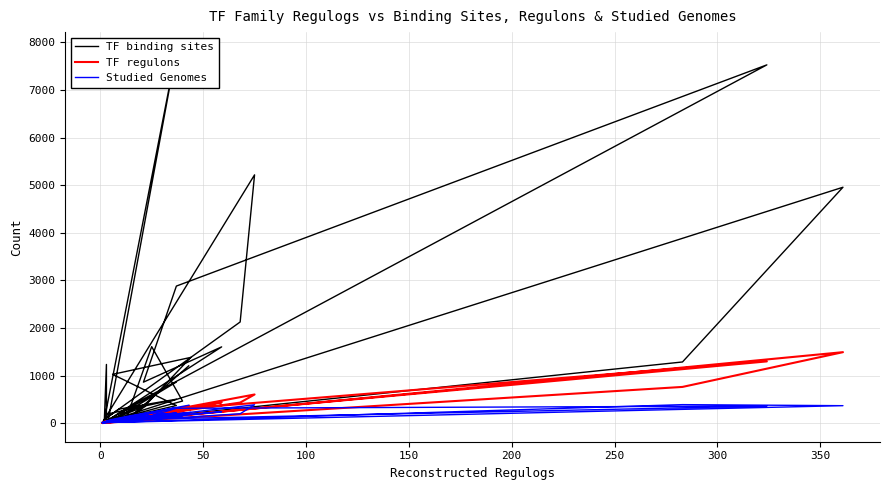

The value of TF regulons at 25 is 820. True or false?

False